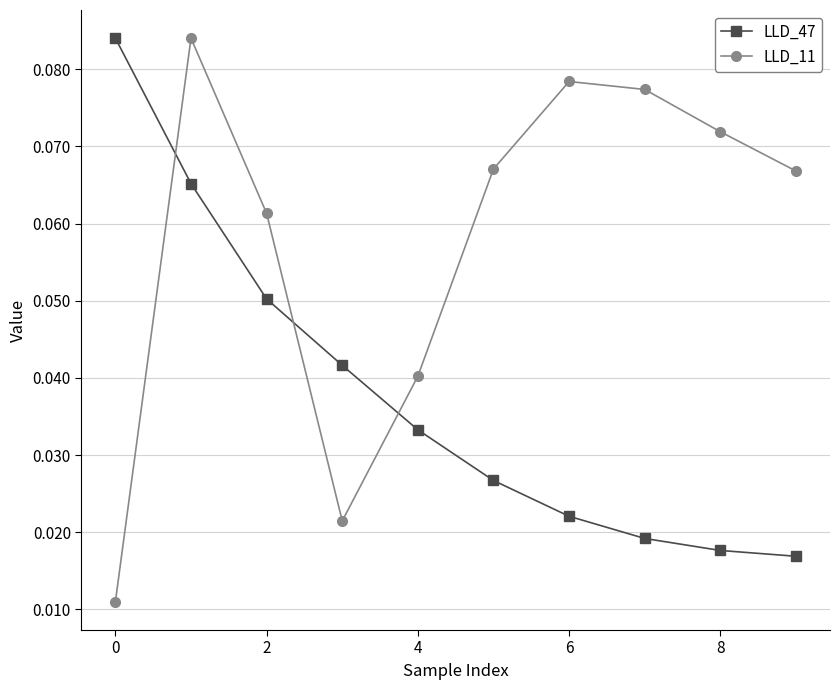

Which series has the largest total across all categories?

LLD_11